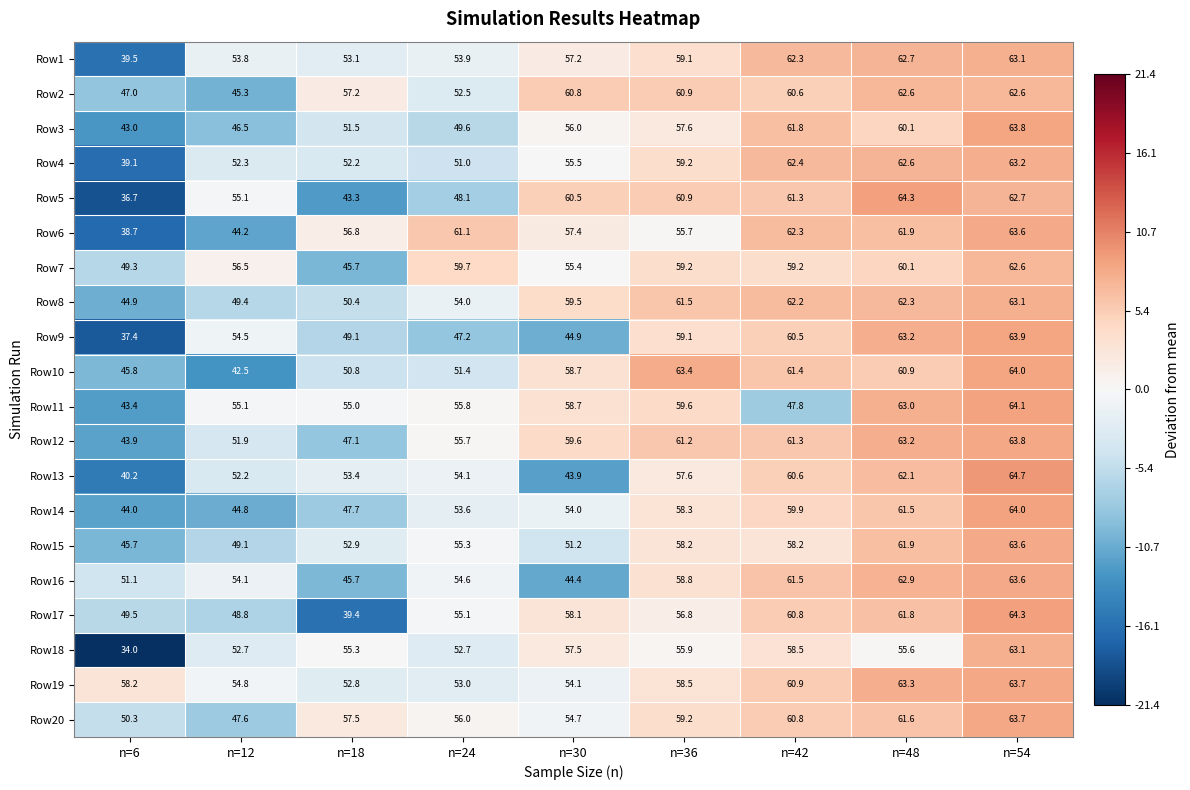

What is the average value of the Row5 series?

54.8